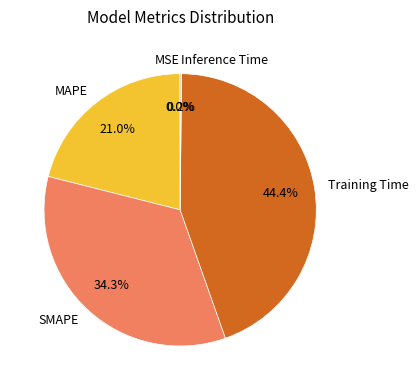

What is the largest slice in the pie chart?

Training Time